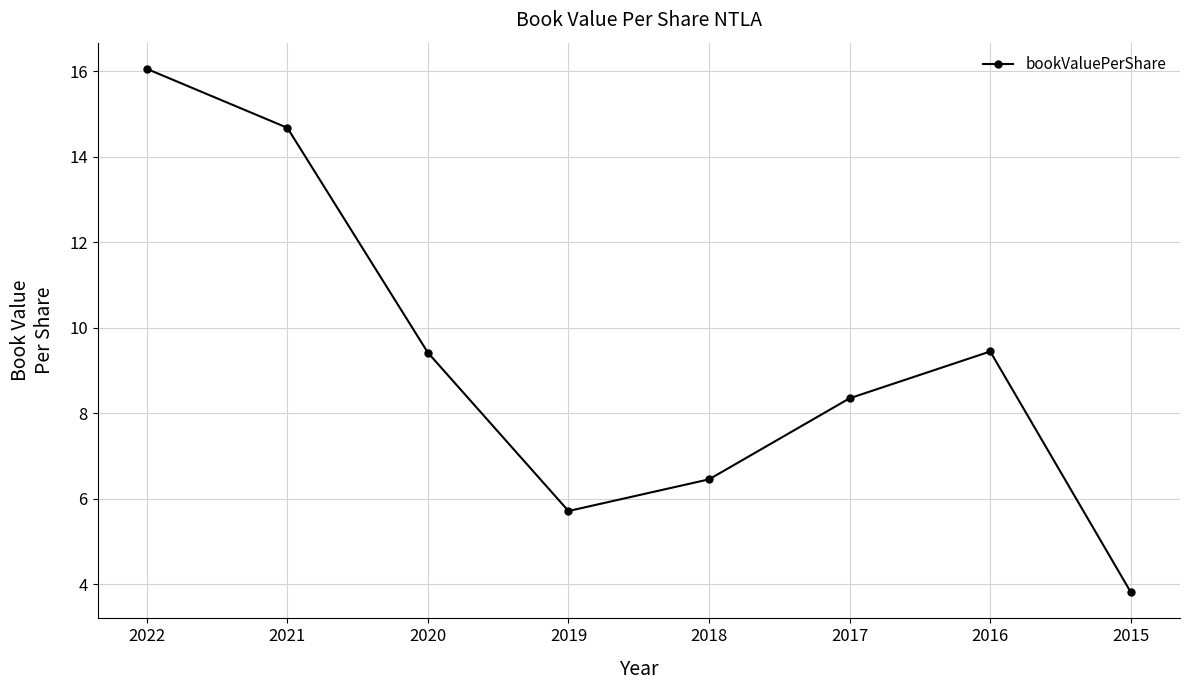

What is the difference between the maximum and second lowest values?

10.3